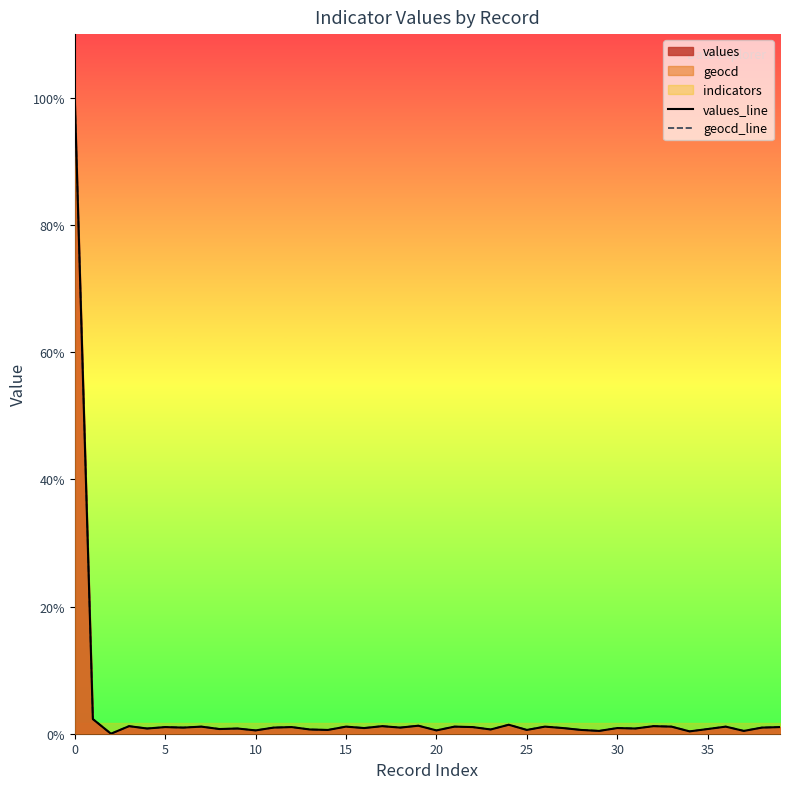

Which series has the largest range (max minus min)?

values_line